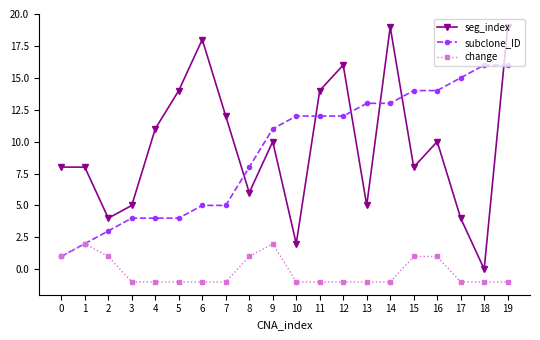

Which series has the largest range (max minus min)?

seg_index